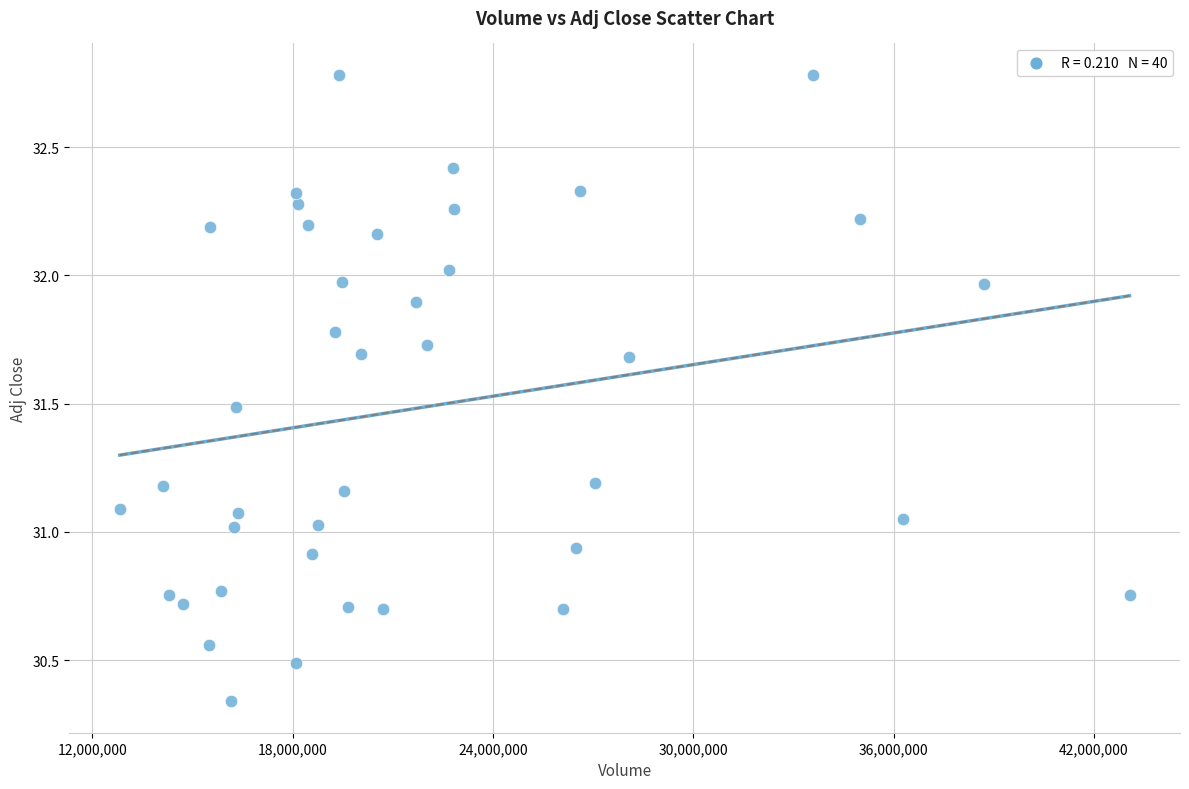

What is the range of X values (max minus min)?

30240800.0